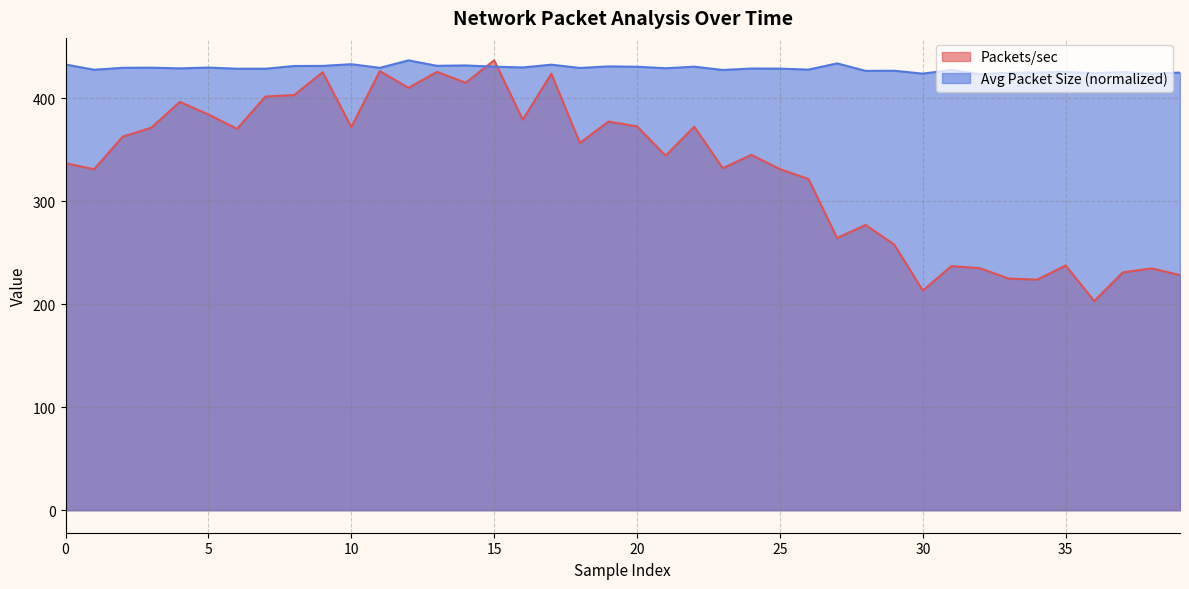

What value does the Avg Packet Size (normalized) series have at 0?

432.6